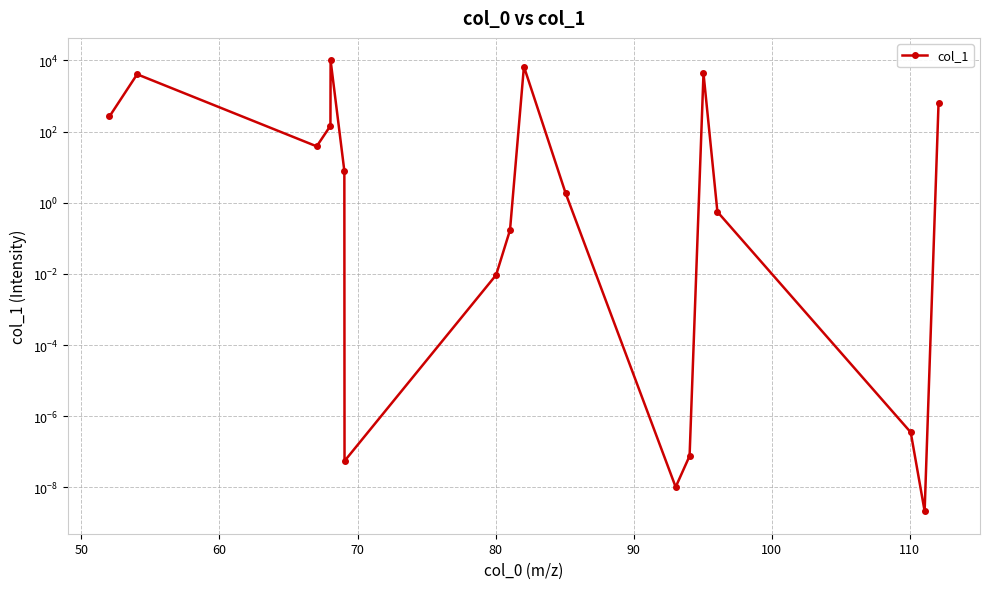

Between 80 and 100, which is larger?

80